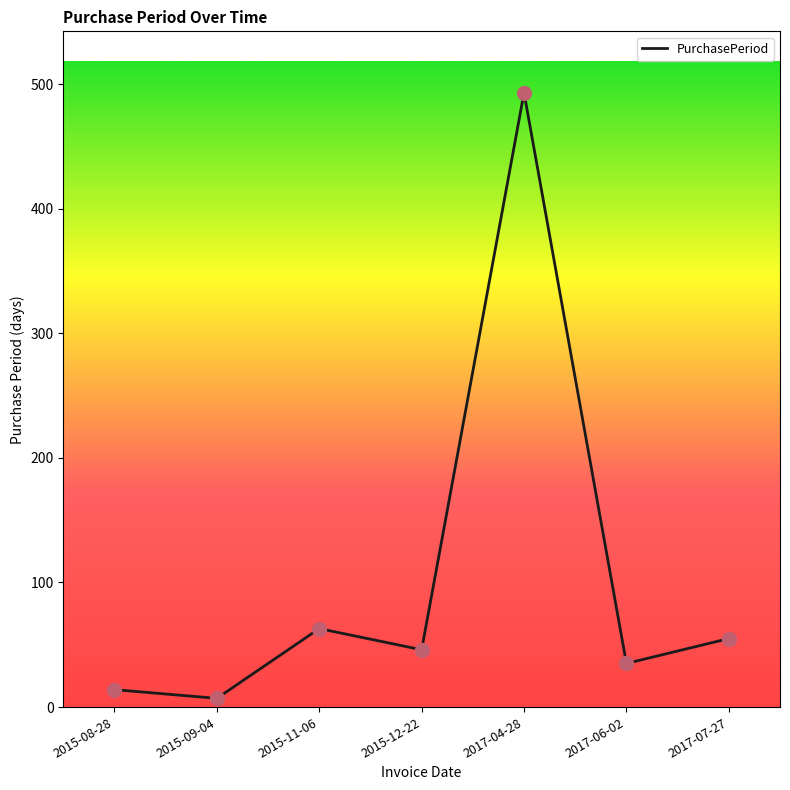

Approximately how many times larger is the value at 2015-11-06 compared to 2015-09-04?

9.0